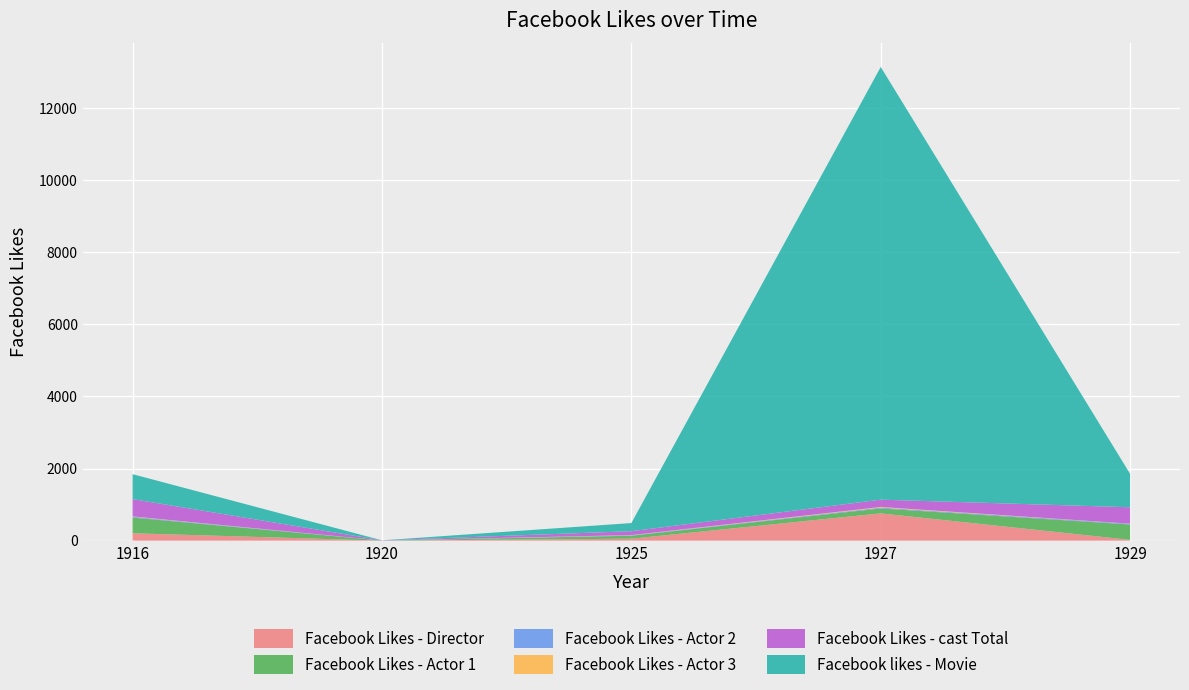

Reading right to left, extract all data points from this chart.

Facebook Likes - Director: 21	756	54	0	204
Facebook Likes - Actor 1: 426	136	81	2	436
Facebook Likes - Actor 2: 20	23	12	2	22
Facebook Likes - Actor 3: 3	18	6	0	9
Facebook Likes - cast Total: 455	203	108	4	481
Facebook likes - Movie: 926	12000	226	0	691